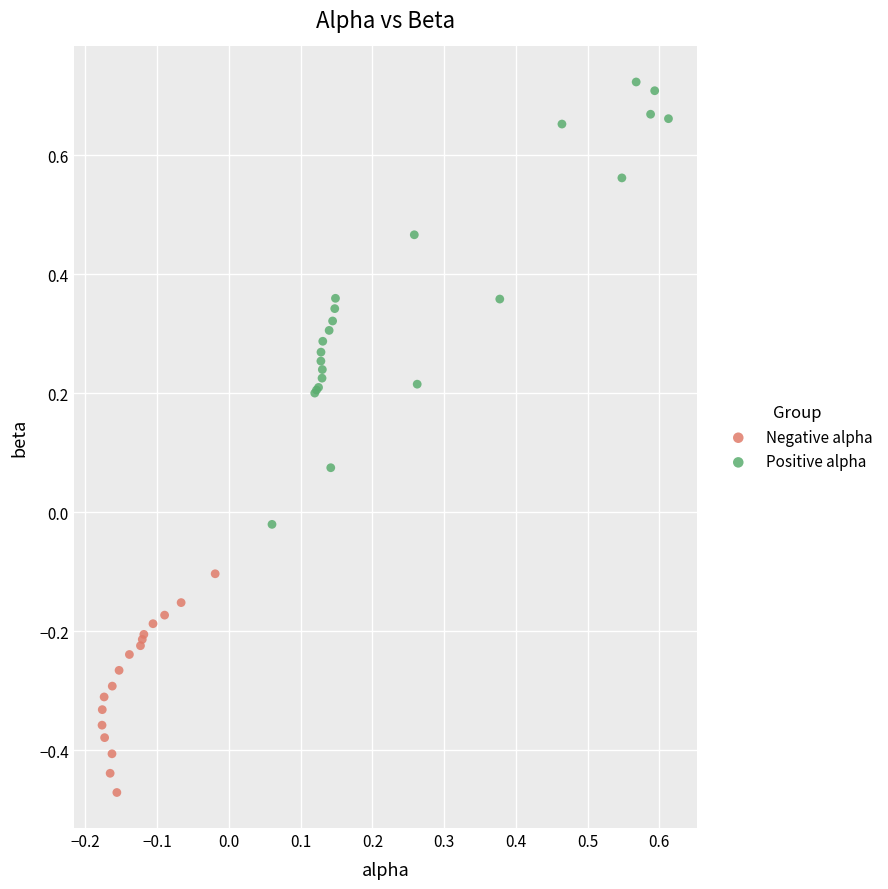

Which series reaches the minimum Y coordinate?

Negative alpha